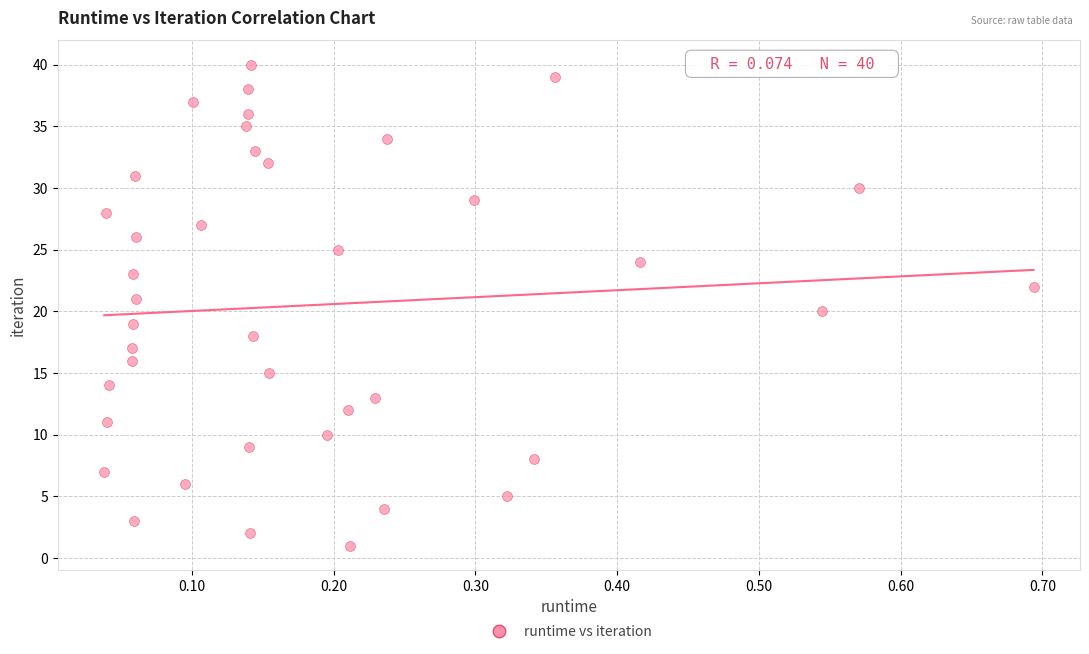

What is the range of Y values (max minus min)?

39